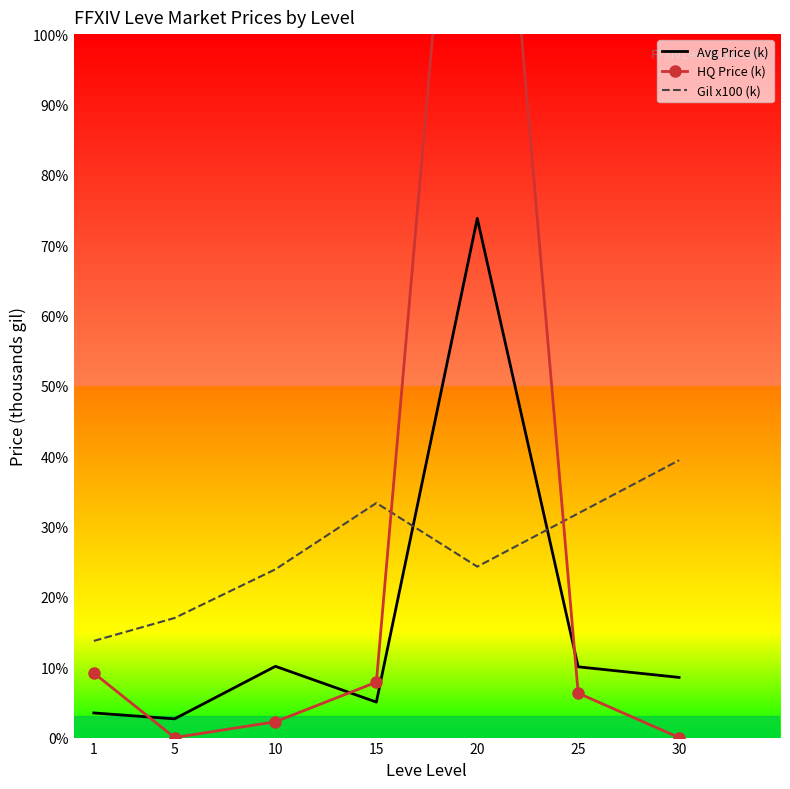

What is the value of the Avg Price (k) point at the 7th from the left?

8.6